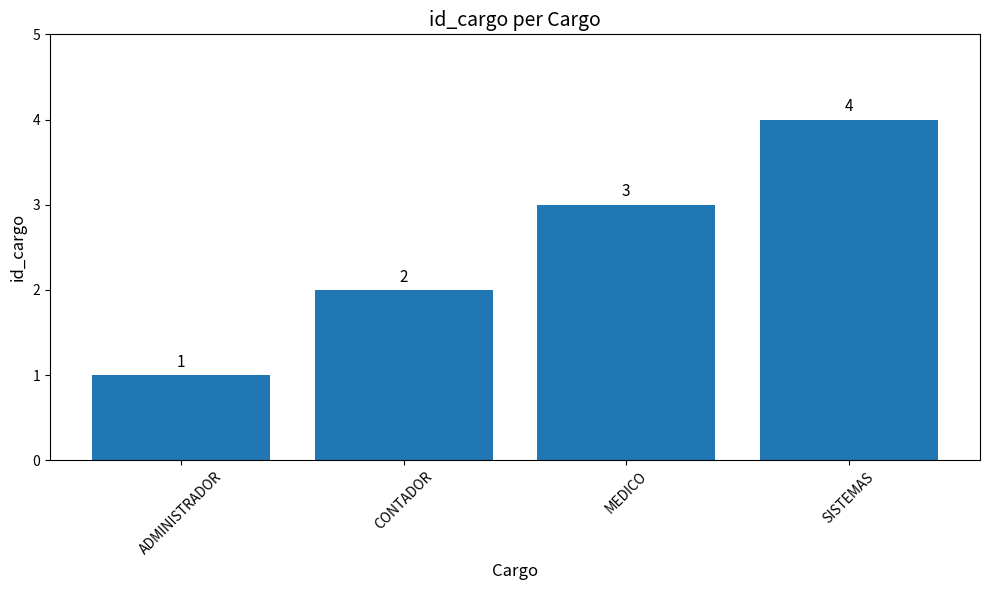

Which has a higher value, MEDICO or SISTEMAS?

SISTEMAS